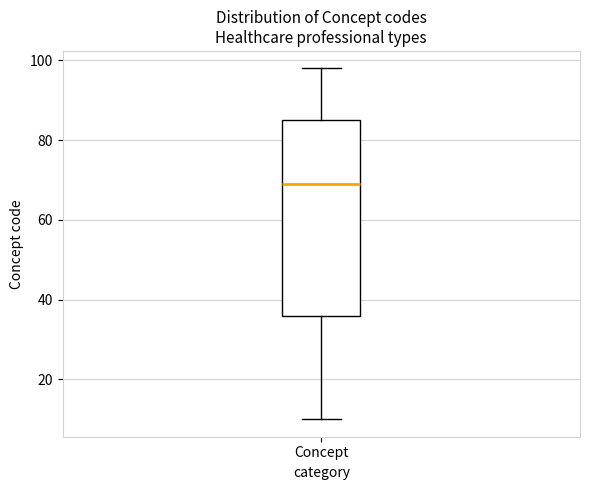

Transcribe this box plot: give where the median line is, the range the box spans, and where the two whiskers end, as read against the y-axis. The values are not printed on the chart, so give them approximately, as read against the axis.

median 70, box 36 to 86, whiskers 10 to 98